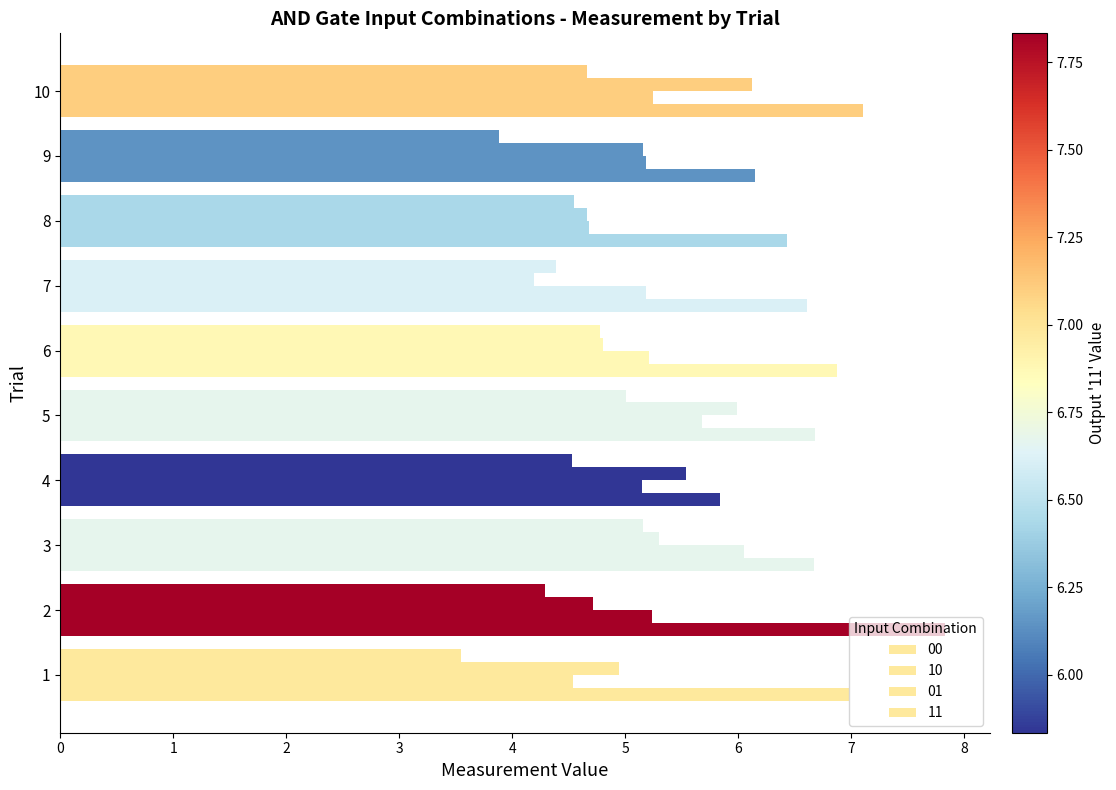

How many categories are shown in the chart?

10